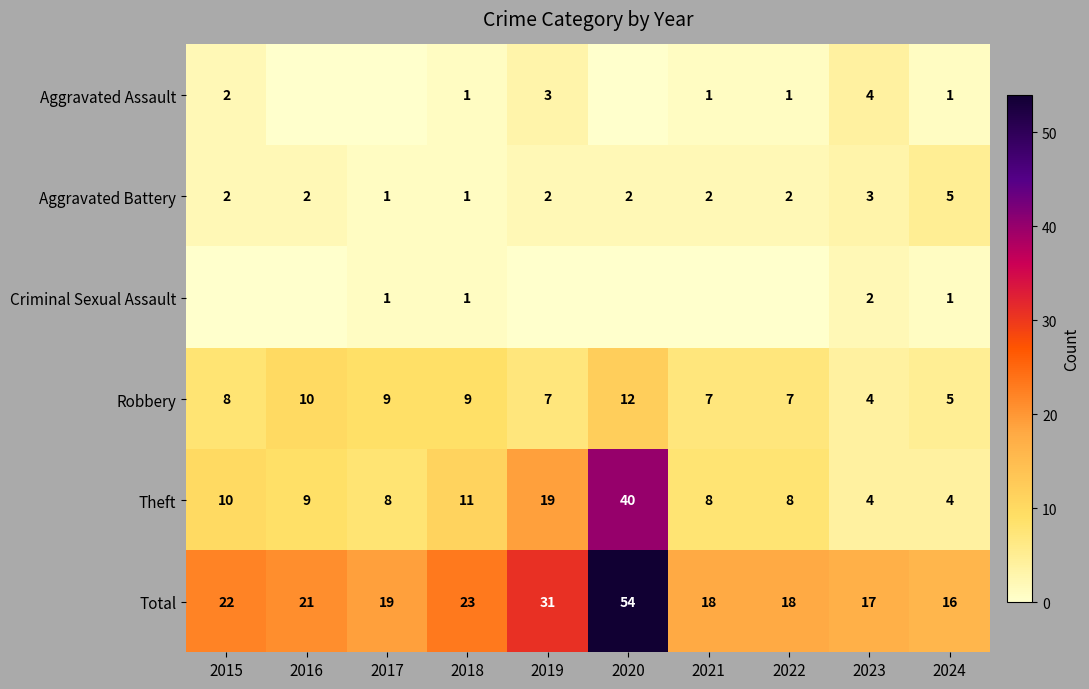

At which label does Theft reach its peak?

2020